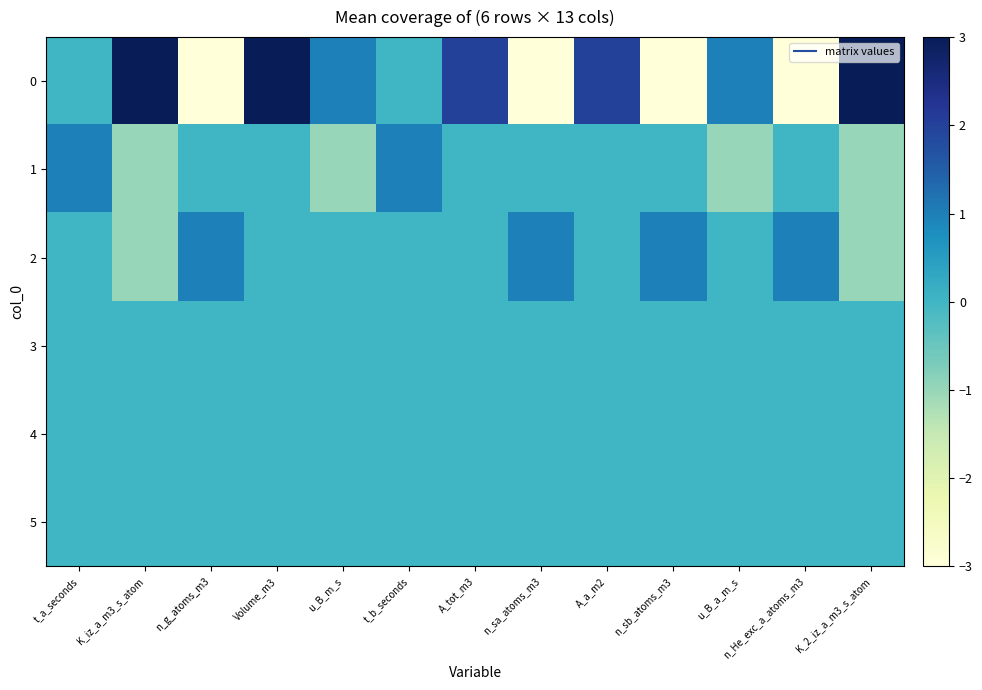

What is the smallest value displayed?

-3